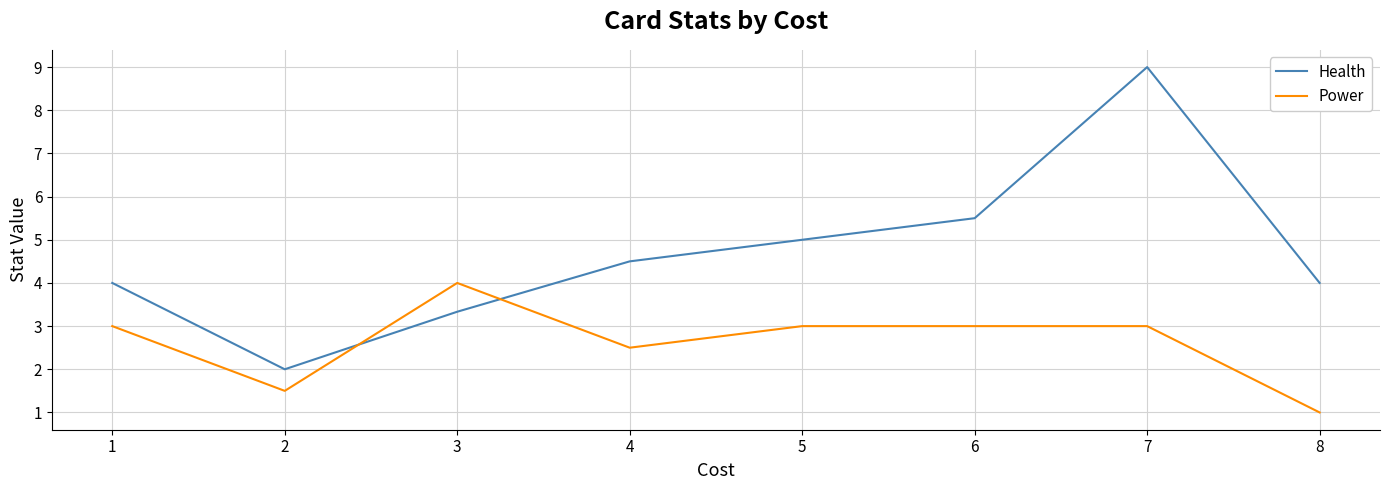

Between 4 and 6, which series saw the biggest shift?

Health